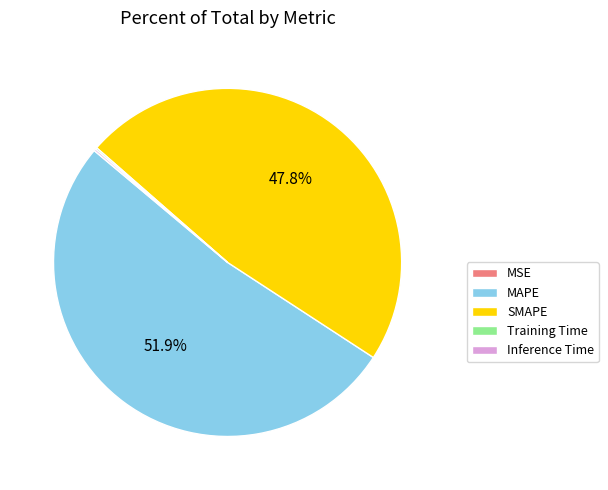

To the nearest percent, what percentage of the pie is SMAPE?

48%